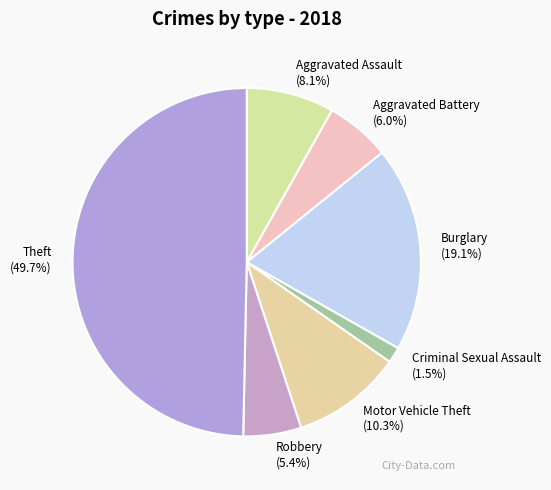

How much of the chart is everything except Aggravated Assault?

91.9%